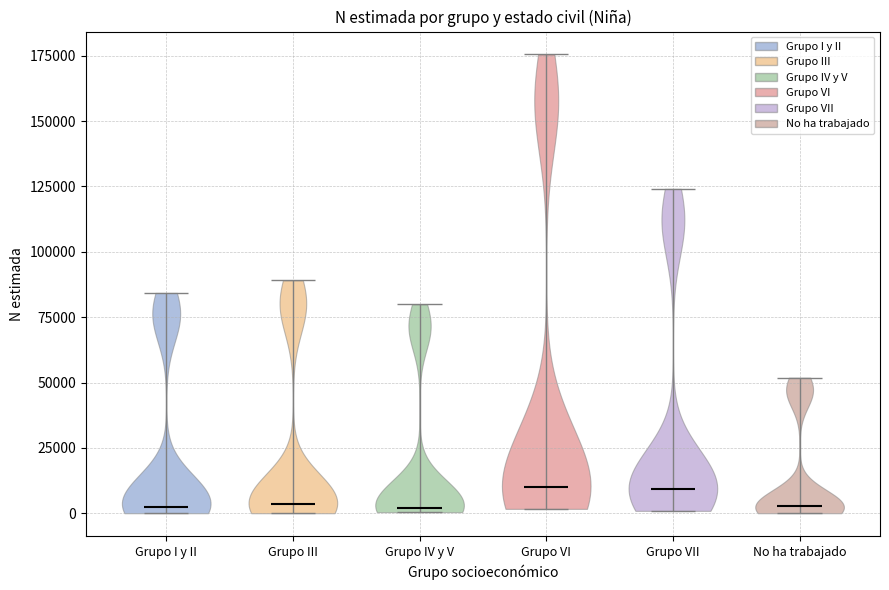

Reading left to right, read every violin against the y-axis: where its median line is, and the lowest and highest points it reaches. The values are not printed on the chart, so give them approximately, as read against the axis.

Grupo I y II: median line 0, lowest point 0, highest point 85000
Grupo III: median line 5000, lowest point 0, highest point 90000
Grupo IV y V: median line 0, lowest point 0, highest point 80000
Grupo VI: median line 10000, lowest point 0, highest point 175000
Grupo VII: median line 10000, lowest point 0, highest point 125000
No ha trabajado: median line 5000, lowest point 0, highest point 50000